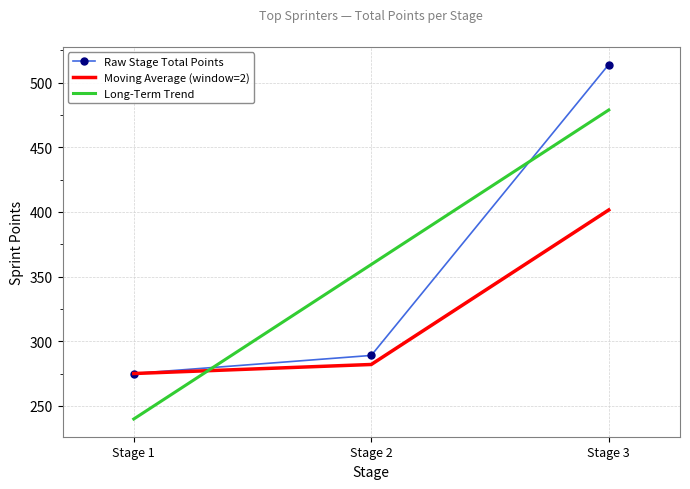

At which category is the sum across all series the highest?

Stage 3